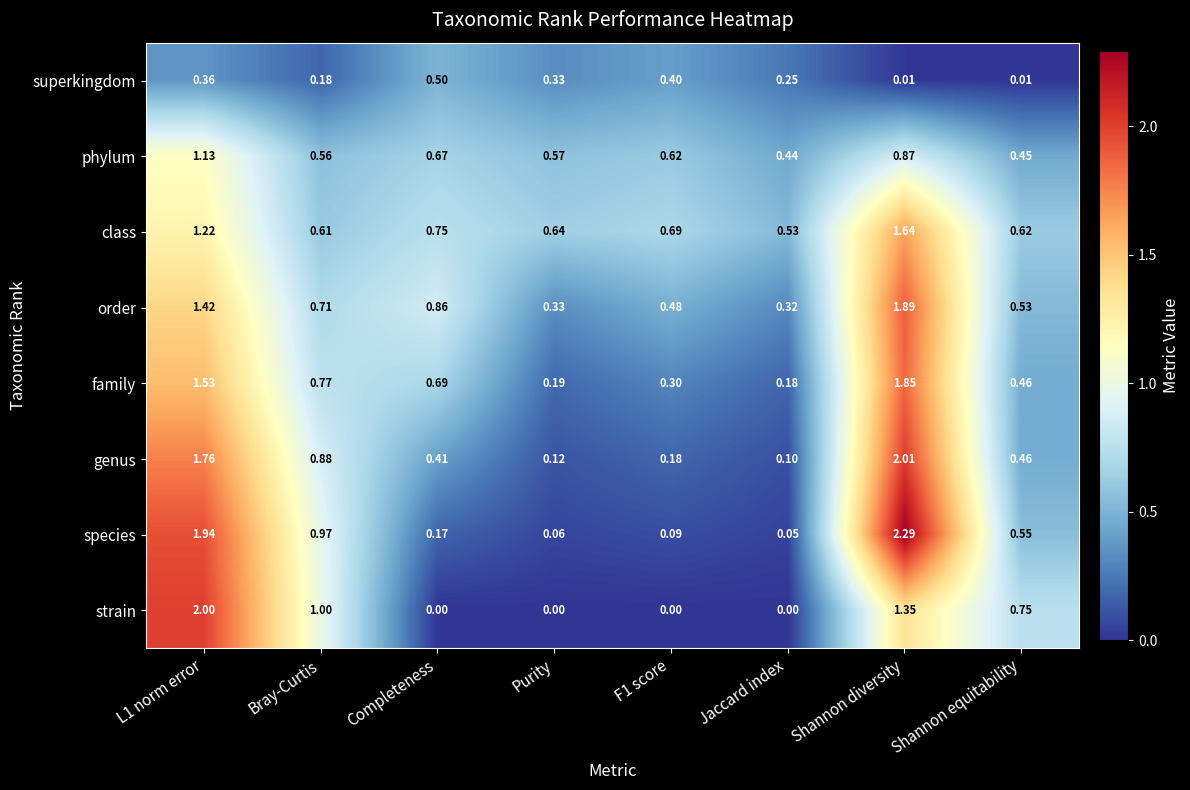

Which category has the highest value in the family series?

Shannon diversity